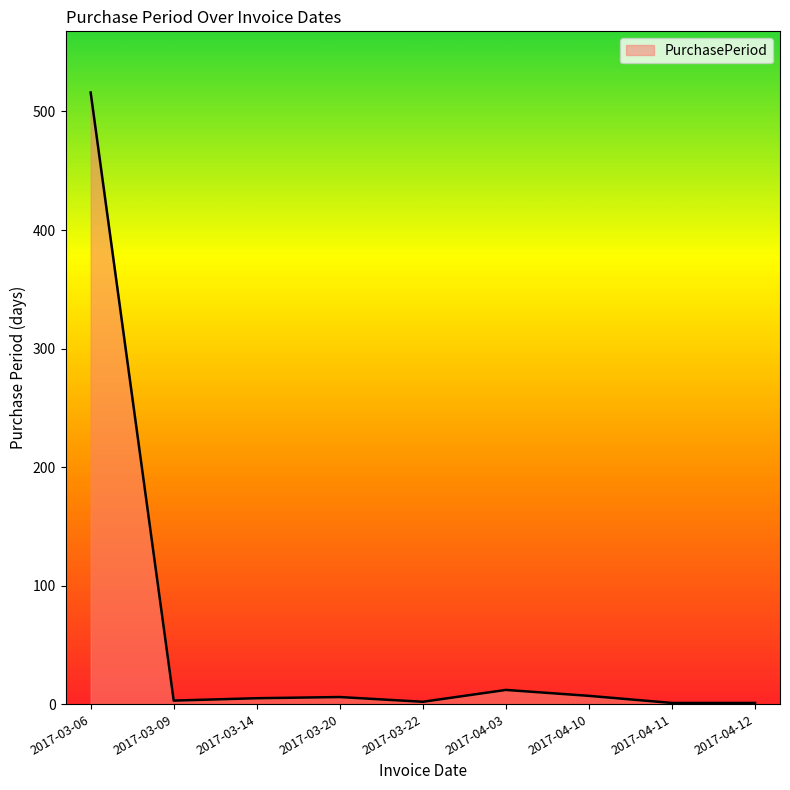

The chart shows a value of 6 at 2017-03-20. True or false?

True